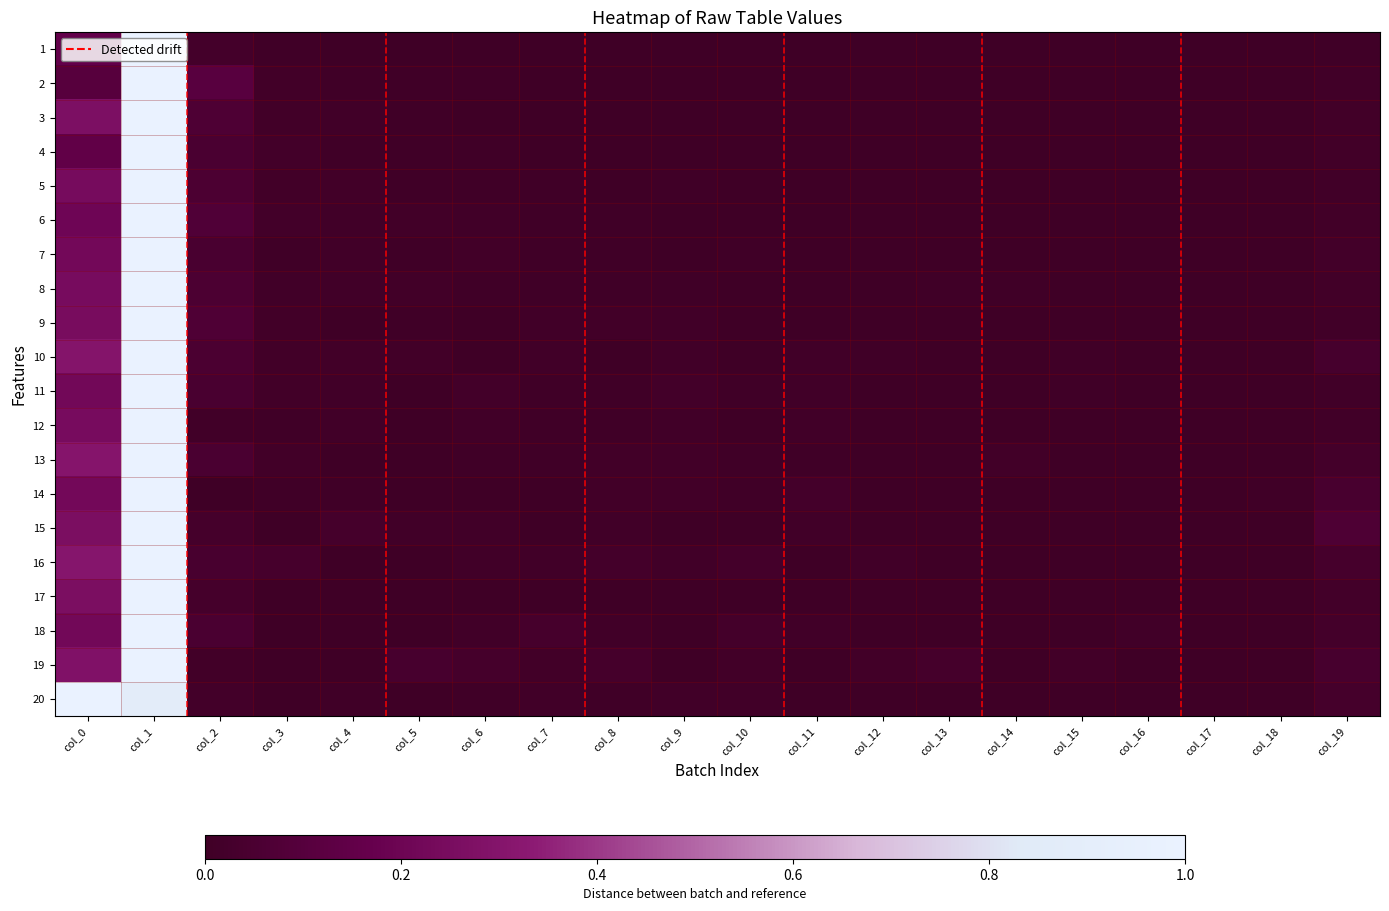

Reading left to right, what are all the values shown in this chart?

1: col_0=0.2	col_1=1.0	col_2=0.0	col_3=0.0	col_4=0.0	col_5=0.0	col_6=0.0	col_7=0.0	col_8=0.0	col_9=0.0	col_10=0.0	col_11=0.0	col_12=0.0	col_13=0.0	col_14=0.0	col_15=0.0	col_16=0.0	col_17=0.0	col_18=0.0	col_19=0.0
2: col_0=0.1	col_1=1.0	col_2=0.1	col_3=0.0	col_4=0.0	col_5=0.0	col_6=0.0	col_7=0.0	col_8=0.0	col_9=0.0	col_10=0.0	col_11=0.0	col_12=0.0	col_13=0.0	col_14=0.0	col_15=0.0	col_16=0.0	col_17=0.0	col_18=0.0	col_19=0.0
3: col_0=0.3	col_1=1.0	col_2=0.1	col_3=0.0	col_4=0.0	col_5=0.0	col_6=0.0	col_7=0.0	col_8=0.0	col_9=0.0	col_10=0.0	col_11=0.0	col_12=0.0	col_13=0.0	col_14=0.0	col_15=0.0	col_16=0.0	col_17=0.0	col_18=0.0	col_19=0.0
4: col_0=0.1	col_1=1.0	col_2=0.0	col_3=0.0	col_4=0.0	col_5=0.0	col_6=0.0	col_7=0.0	col_8=0.0	col_9=0.0	col_10=0.0	col_11=0.0	col_12=0.0	col_13=0.0	col_14=0.0	col_15=0.0	col_16=0.0	col_17=0.0	col_18=0.0	col_19=0.0
5: col_0=0.2	col_1=1.0	col_2=0.1	col_3=0.0	col_4=0.0	col_5=0.0	col_6=0.0	col_7=0.0	col_8=0.0	col_9=0.0	col_10=0.0	col_11=0.0	col_12=0.0	col_13=0.0	col_14=0.0	col_15=0.0	col_16=0.0	col_17=0.0	col_18=0.0	col_19=0.0
6: col_0=0.2	col_1=1.0	col_2=0.1	col_3=0.0	col_4=0.0	col_5=0.0	col_6=0.0	col_7=0.0	col_8=0.0	col_9=0.0	col_10=0.0	col_11=0.0	col_12=0.0	col_13=0.0	col_14=0.0	col_15=0.0	col_16=0.0	col_17=0.0	col_18=0.0	col_19=0.0
7: col_0=0.2	col_1=1.0	col_2=0.0	col_3=0.0	col_4=0.0	col_5=0.0	col_6=0.0	col_7=0.0	col_8=0.0	col_9=0.0	col_10=0.0	col_11=0.0	col_12=0.0	col_13=0.0	col_14=0.0	col_15=0.0	col_16=0.0	col_17=0.0	col_18=0.0	col_19=0.0
8: col_0=0.2	col_1=1.0	col_2=0.1	col_3=0.0	col_4=0.0	col_5=0.0	col_6=0.0	col_7=0.0	col_8=0.0	col_9=0.0	col_10=0.0	col_11=0.0	col_12=0.0	col_13=0.0	col_14=0.0	col_15=0.0	col_16=0.0	col_17=0.0	col_18=0.0	col_19=0.0
9: col_0=0.2	col_1=1.0	col_2=0.1	col_3=0.0	col_4=0.0	col_5=0.0	col_6=0.0	col_7=0.0	col_8=0.0	col_9=0.0	col_10=0.0	col_11=0.0	col_12=0.0	col_13=0.0	col_14=0.0	col_15=0.0	col_16=0.0	col_17=0.0	col_18=0.0	col_19=0.0
10: col_0=0.3	col_1=1.0	col_2=0.1	col_3=0.0	col_4=0.0	col_5=0.0	col_6=0.0	col_7=0.0	col_8=0.0	col_9=0.0	col_10=0.0	col_11=0.0	col_12=0.0	col_13=0.0	col_14=0.0	col_15=0.0	col_16=0.0	col_17=0.0	col_18=0.0	col_19=0.0
11: col_0=0.2	col_1=1.0	col_2=0.0	col_3=0.0	col_4=0.0	col_5=0.0	col_6=0.0	col_7=0.0	col_8=0.0	col_9=0.0	col_10=0.0	col_11=0.0	col_12=0.0	col_13=0.0	col_14=0.0	col_15=0.0	col_16=0.0	col_17=0.0	col_18=0.0	col_19=0.0
12: col_0=0.2	col_1=1.0	col_2=0.0	col_3=0.0	col_4=0.0	col_5=0.0	col_6=0.0	col_7=0.0	col_8=0.0	col_9=0.0	col_10=0.0	col_11=0.0	col_12=0.0	col_13=0.0	col_14=0.0	col_15=0.0	col_16=0.0	col_17=0.0	col_18=0.0	col_19=0.0
13: col_0=0.3	col_1=1.0	col_2=0.0	col_3=0.0	col_4=0.0	col_5=0.0	col_6=0.0	col_7=0.0	col_8=0.0	col_9=0.0	col_10=0.0	col_11=0.0	col_12=0.0	col_13=0.0	col_14=0.0	col_15=0.0	col_16=0.0	col_17=0.0	col_18=0.0	col_19=0.0
14: col_0=0.2	col_1=1.0	col_2=0.0	col_3=0.0	col_4=0.0	col_5=0.0	col_6=0.0	col_7=0.0	col_8=0.0	col_9=0.0	col_10=0.0	col_11=0.0	col_12=0.0	col_13=0.0	col_14=0.0	col_15=0.0	col_16=0.0	col_17=0.0	col_18=0.0	col_19=0.0
15: col_0=0.3	col_1=1.0	col_2=0.0	col_3=0.0	col_4=0.0	col_5=0.0	col_6=0.0	col_7=0.0	col_8=0.0	col_9=0.0	col_10=0.0	col_11=0.0	col_12=0.0	col_13=0.0	col_14=0.0	col_15=0.0	col_16=0.0	col_17=0.0	col_18=0.0	col_19=0.1
16: col_0=0.3	col_1=1.0	col_2=0.0	col_3=0.0	col_4=0.0	col_5=0.0	col_6=0.0	col_7=0.0	col_8=0.0	col_9=0.0	col_10=0.0	col_11=0.0	col_12=0.0	col_13=0.0	col_14=0.0	col_15=0.0	col_16=0.0	col_17=0.0	col_18=0.0	col_19=0.0
17: col_0=0.3	col_1=1.0	col_2=0.0	col_3=0.0	col_4=0.0	col_5=0.0	col_6=0.0	col_7=0.0	col_8=0.0	col_9=0.0	col_10=0.0	col_11=0.0	col_12=0.0	col_13=0.0	col_14=0.0	col_15=0.0	col_16=0.0	col_17=0.0	col_18=0.0	col_19=0.0
18: col_0=0.2	col_1=1.0	col_2=0.1	col_3=0.0	col_4=0.0	col_5=0.0	col_6=0.0	col_7=0.0	col_8=0.0	col_9=0.0	col_10=0.0	col_11=0.0	col_12=0.0	col_13=0.0	col_14=0.0	col_15=0.0	col_16=0.0	col_17=0.0	col_18=0.0	col_19=0.0
19: col_0=0.3	col_1=1.0	col_2=0.0	col_3=0.0	col_4=0.0	col_5=0.0	col_6=0.0	col_7=0.0	col_8=0.0	col_9=0.0	col_10=0.0	col_11=0.0	col_12=0.0	col_13=0.0	col_14=0.0	col_15=0.0	col_16=0.0	col_17=0.0	col_18=0.0	col_19=0.0
20: col_0=1.0	col_1=0.9	col_2=0.0	col_3=0.0	col_4=0.0	col_5=0.0	col_6=0.0	col_7=0.0	col_8=0.0	col_9=0.0	col_10=0.0	col_11=0.0	col_12=0.0	col_13=0.0	col_14=0.0	col_15=0.0	col_16=0.0	col_17=0.0	col_18=0.0	col_19=0.0